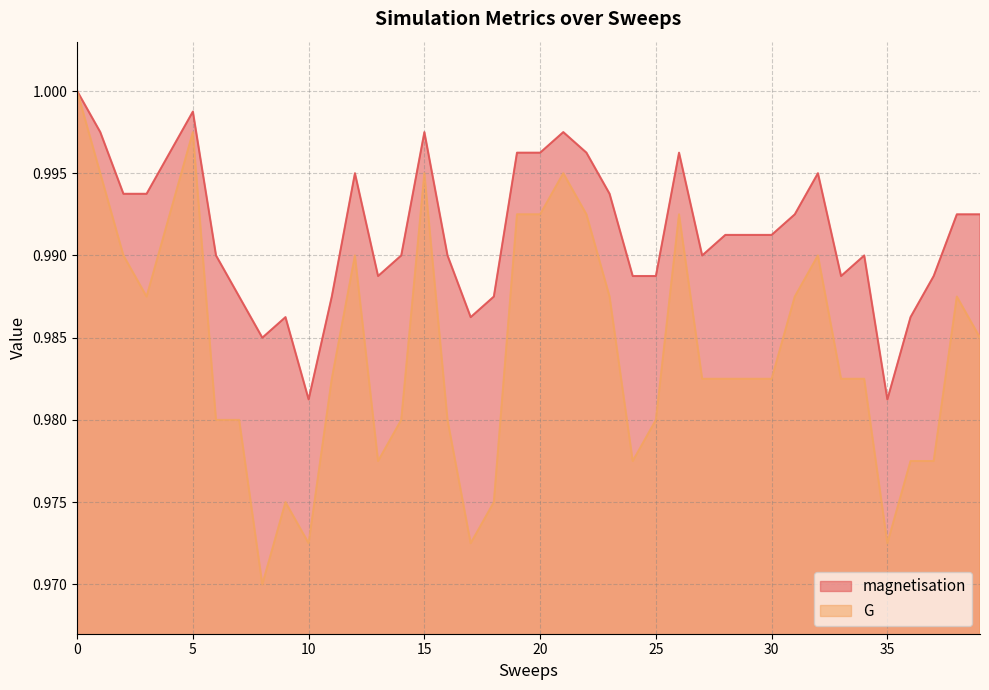

What is the sum of the magnetisation values at 36 and 10?

2.0